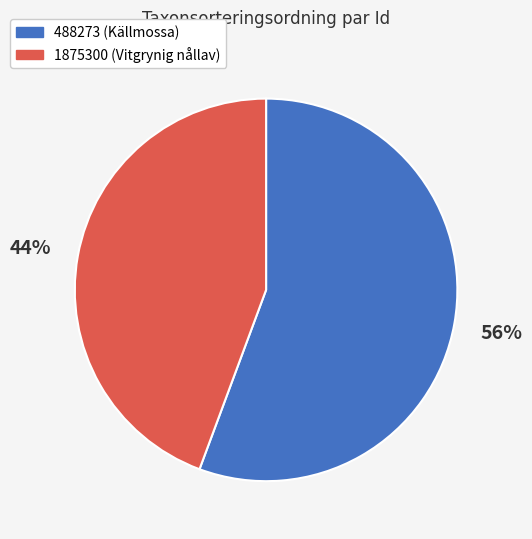

Is 488273 the majority of the pie?

Yes